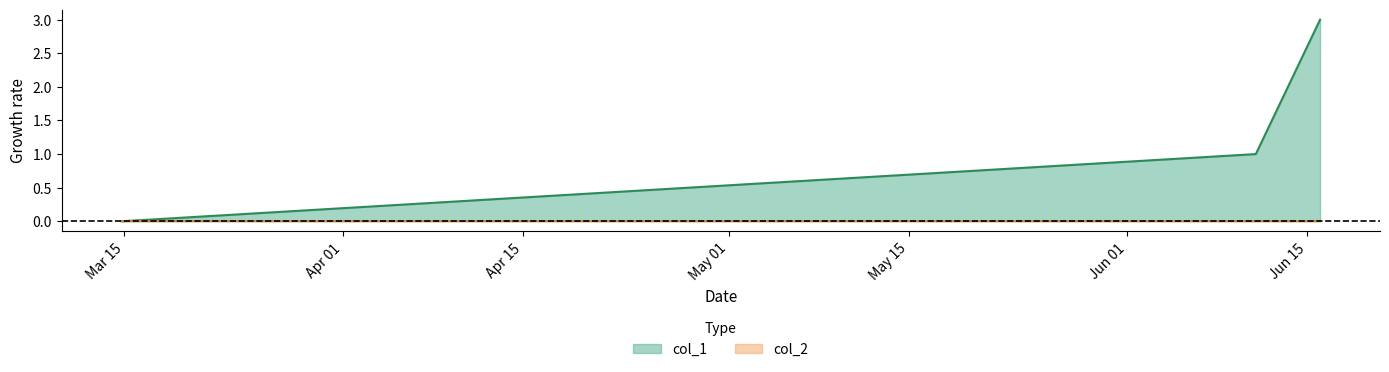

How many positive values are there?

2